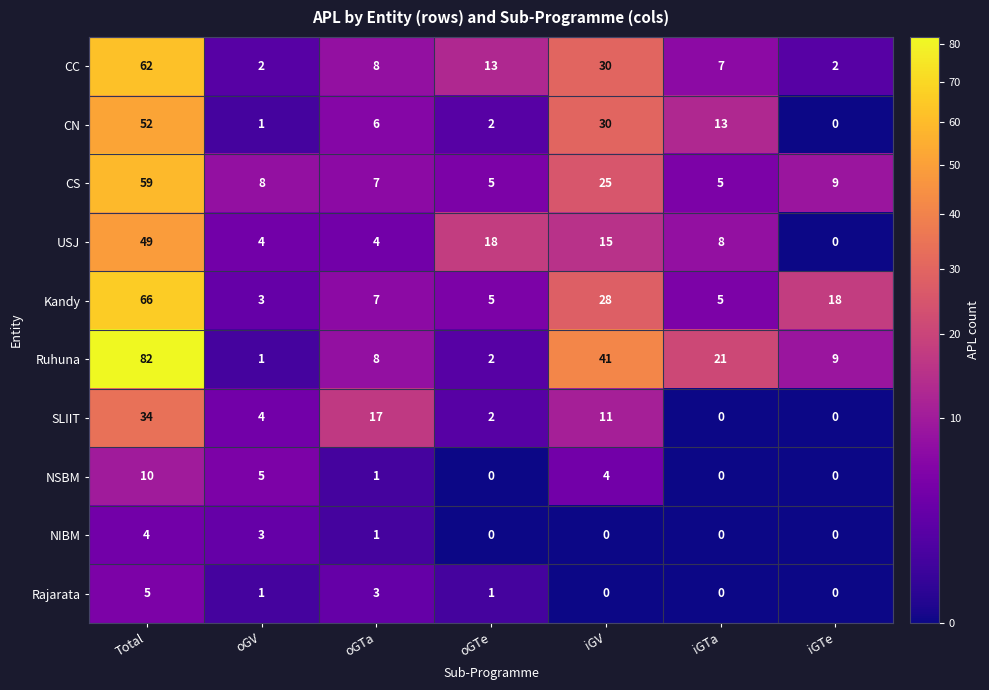

True or false: NSBM has a value of 0 at oGTe.

True